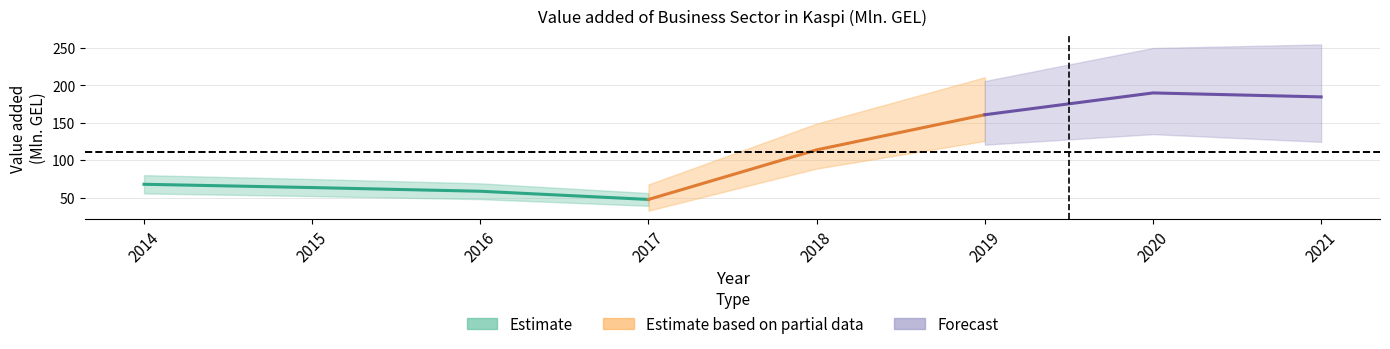

What is the smallest value displayed?

47.4